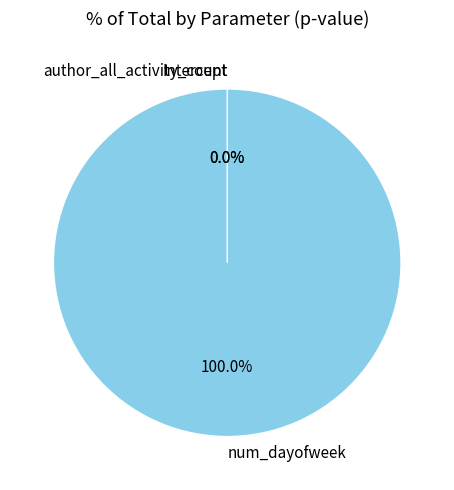

Between Intercept and num_dayofweek, which is larger?

num_dayofweek